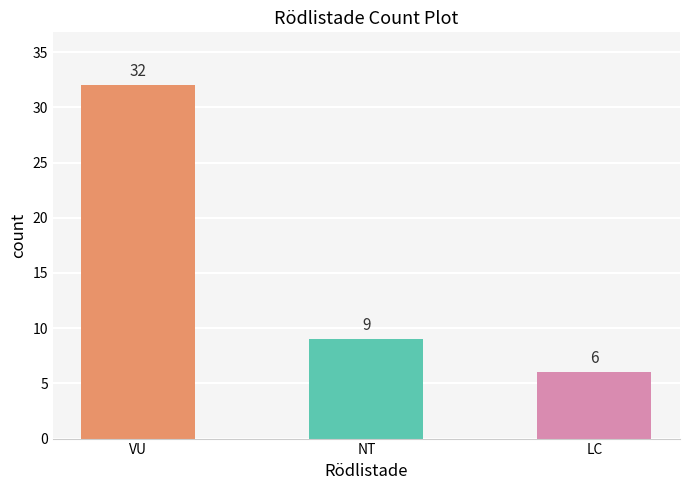

Does the chart contain any negative values?

No